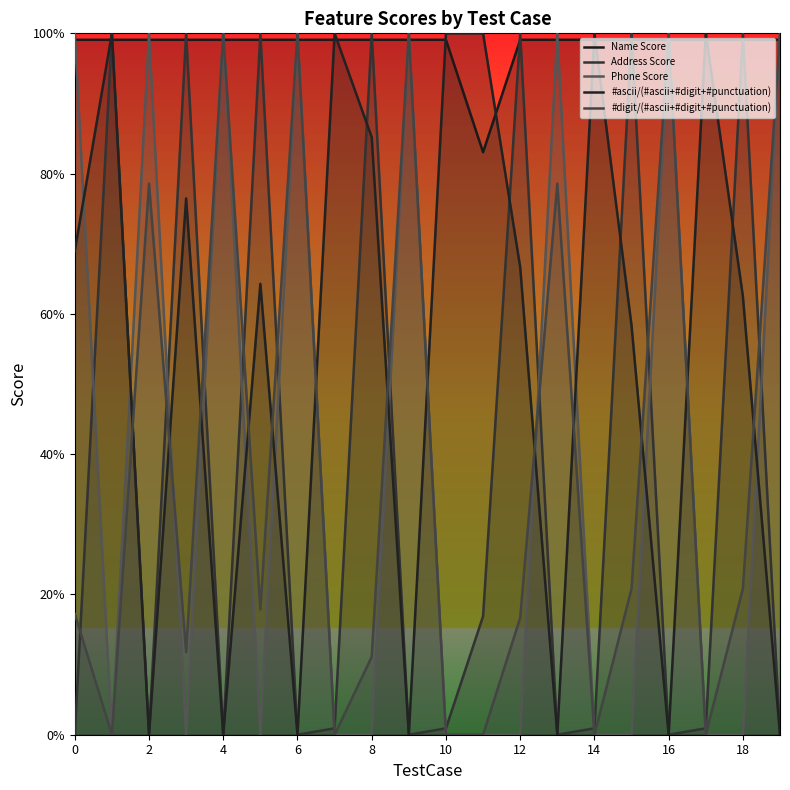

Which has a higher value, 2 or 4?

2